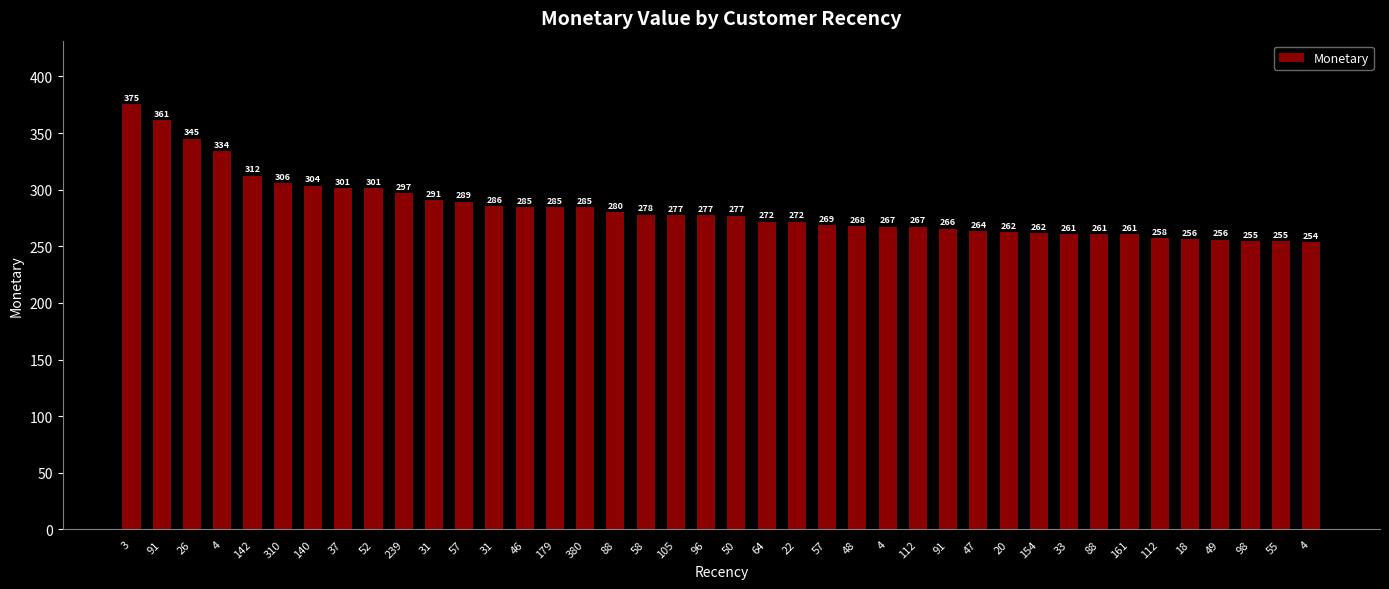

Is it true that the value at 58 is 277.9?

True